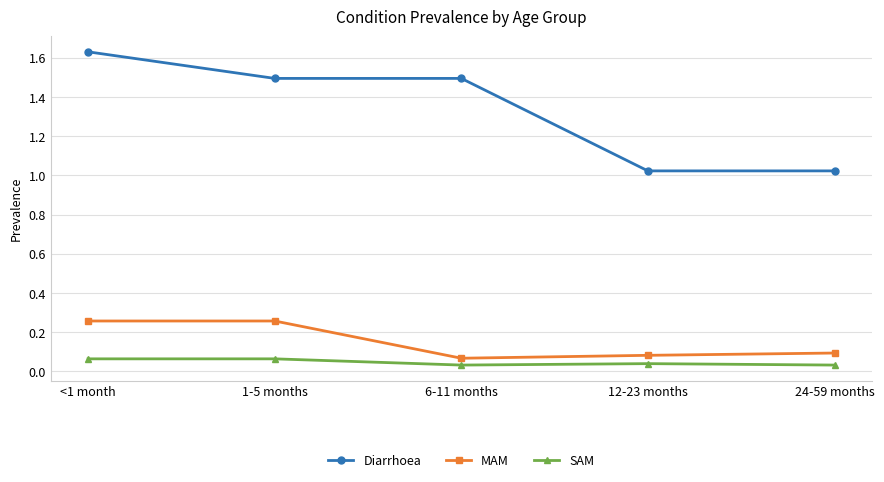

Which series has the widest spread of values?

Diarrhoea